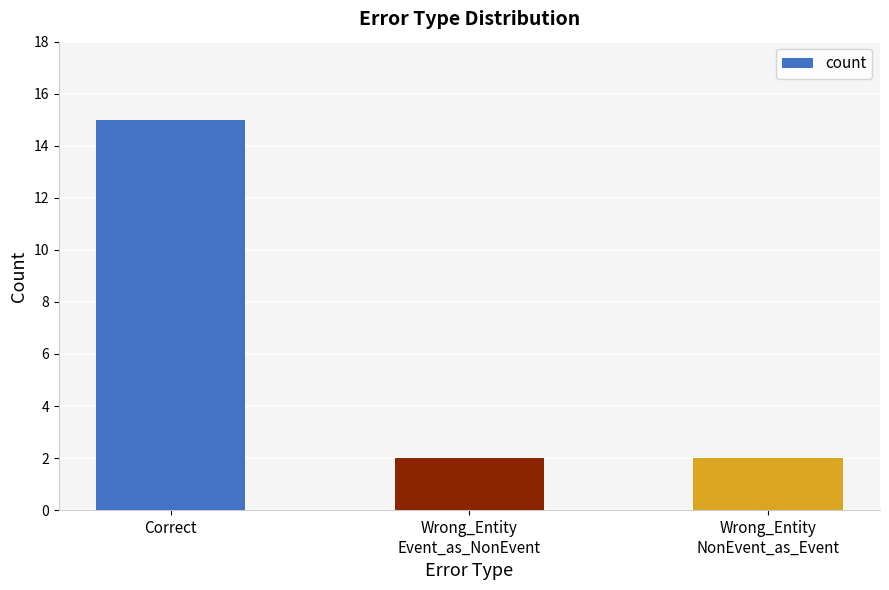

Which label corresponds to the largest value in the chart?

Correct